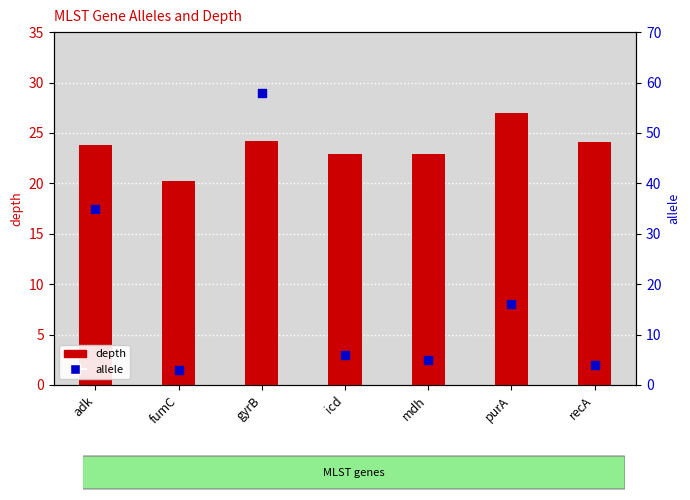

At how many categories does at least one series exceed 18?

7